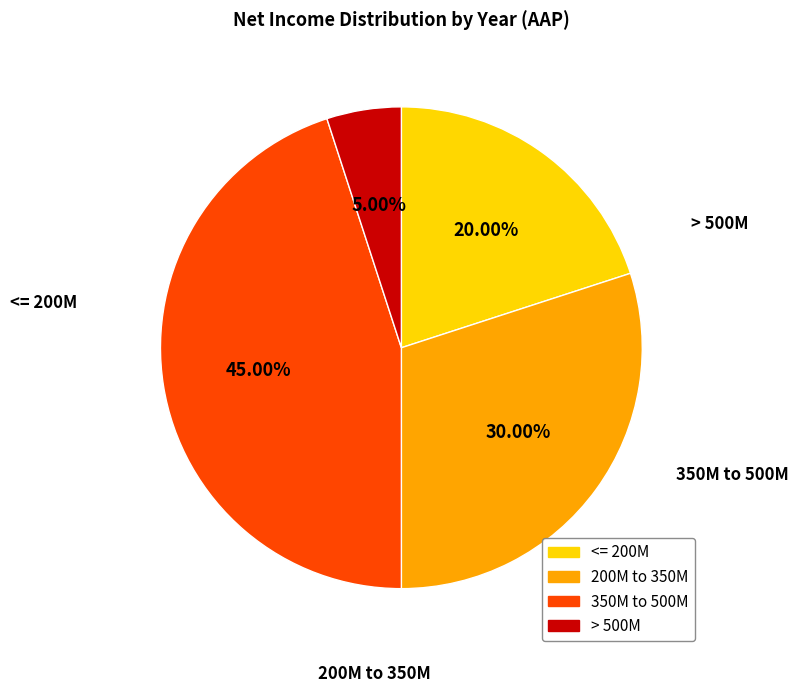

How many segments does this pie chart have?

4